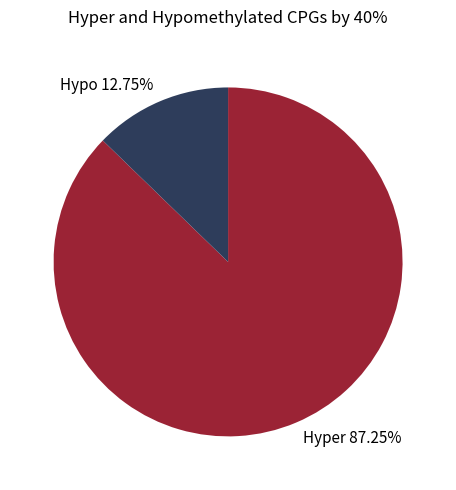

Which has a higher value, Hypo 12.75% or Hyper 87.25%?

Hyper 87.25%